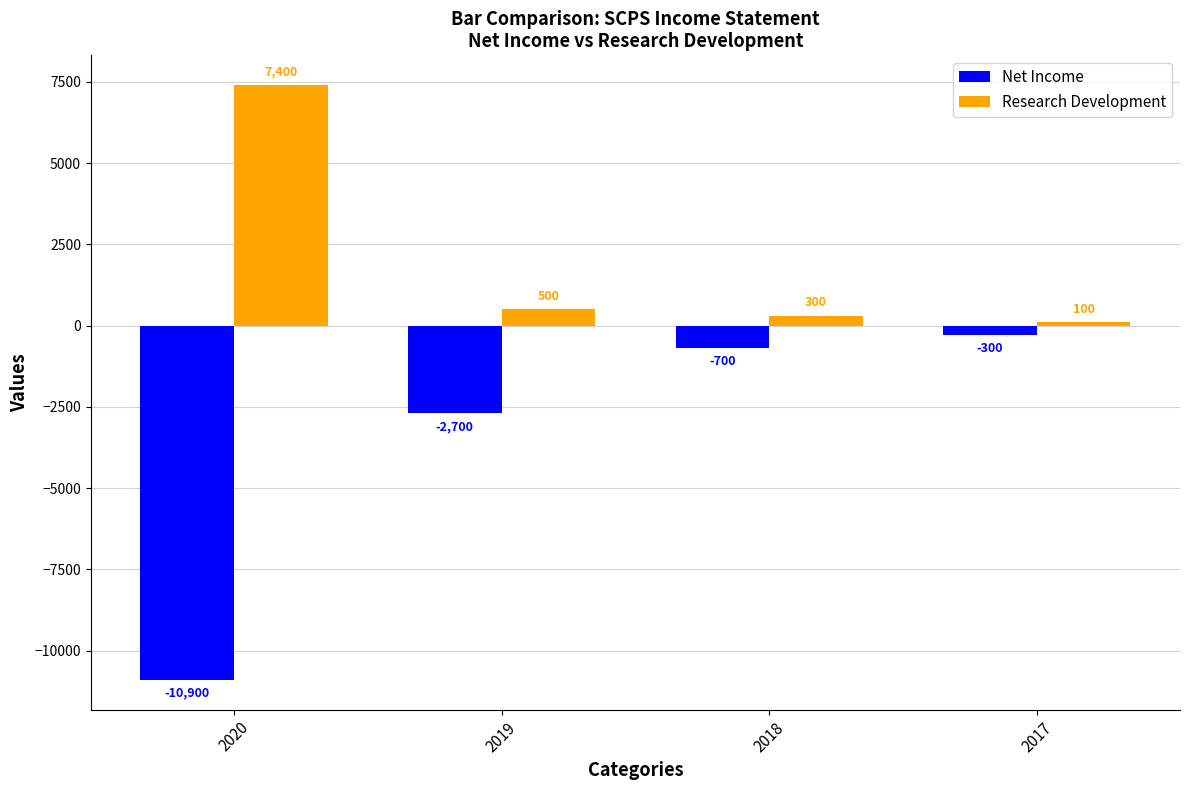

Count the number of data series in this chart.

2